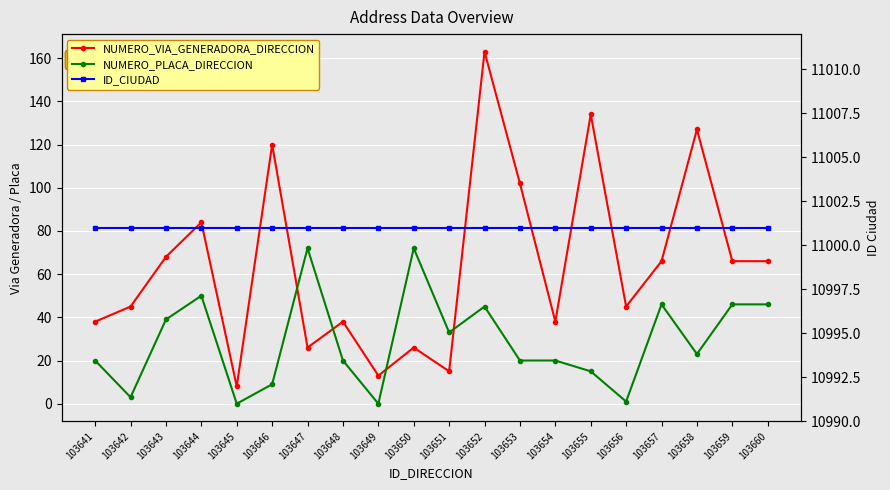

Which series has the largest range (max minus min)?

NUMERO_VIA_GENERADORA_DIRECCION